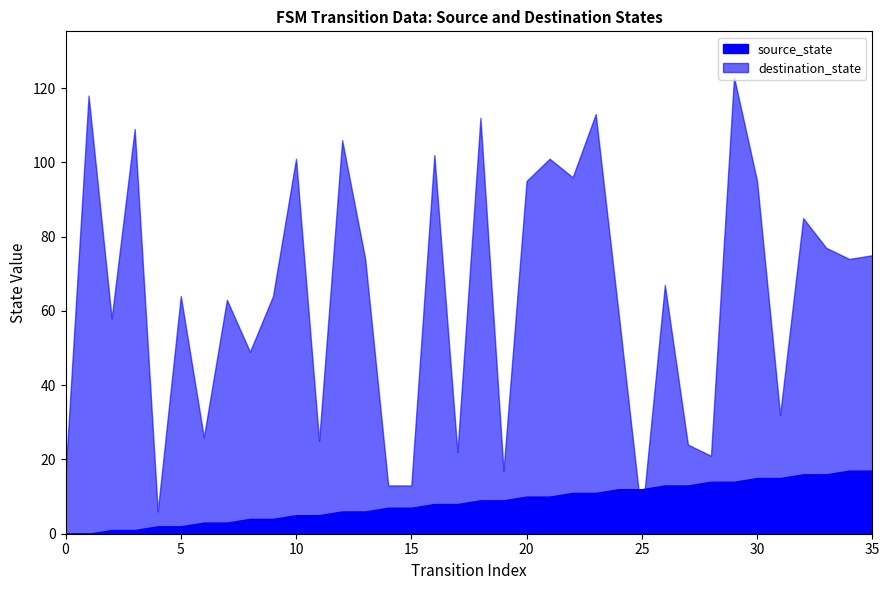

What is the difference between the source_state values at 34 and 29?

3